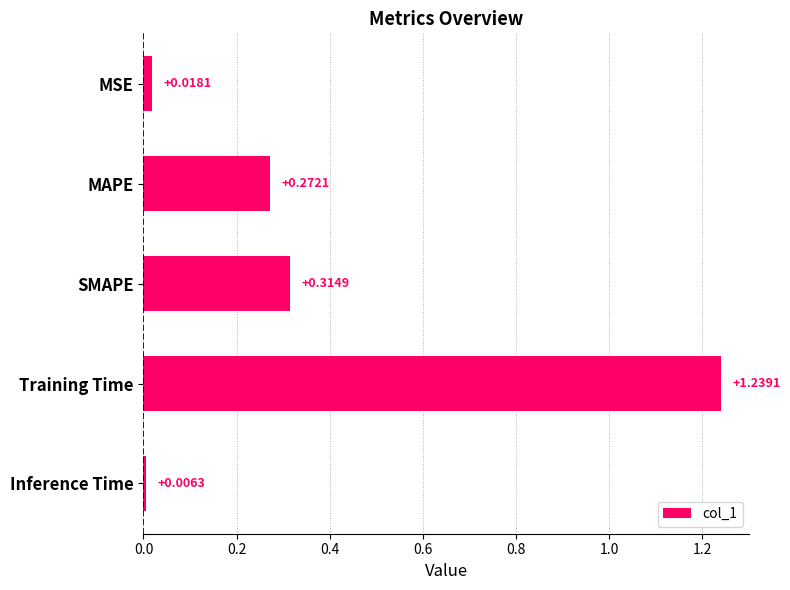

Which label corresponds to the smallest value in the chart?

Inference Time